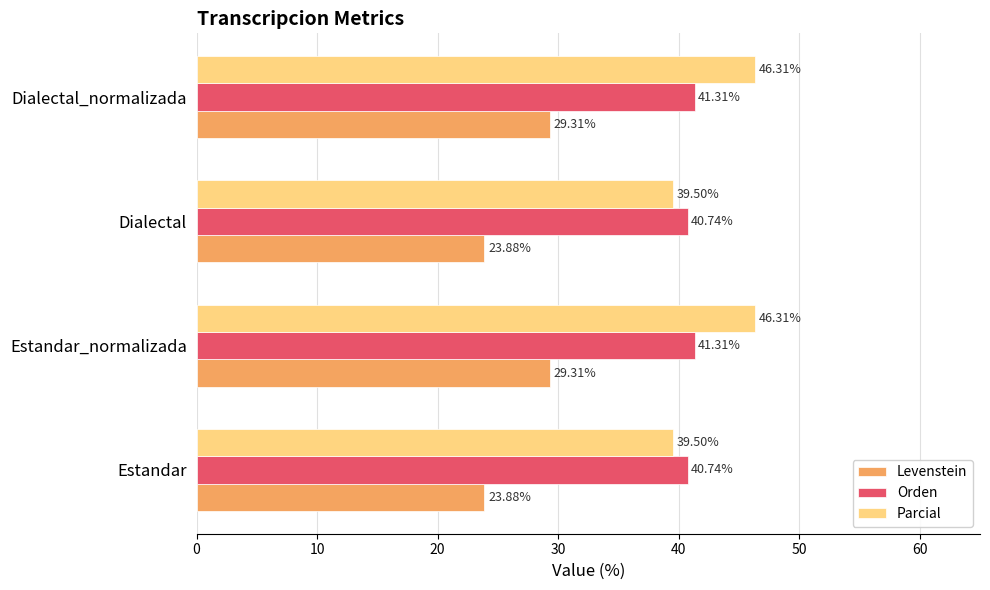

Which series has the largest total across all categories?

Parcial